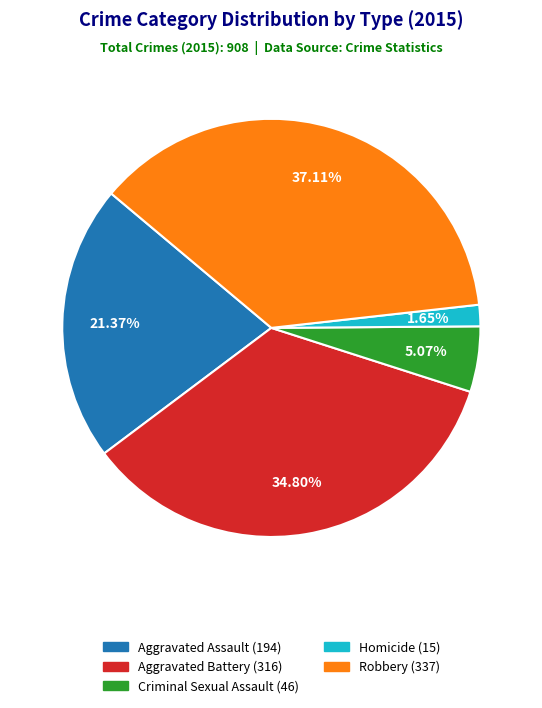

What percentage is the Criminal Sexual Assault slice, to the nearest percent?

5%